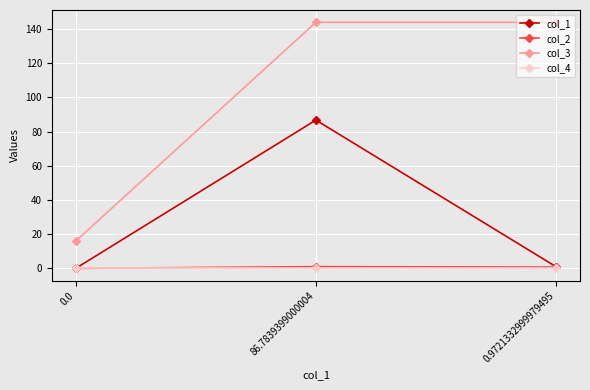

What is the sum of all col_3 values?

304.0